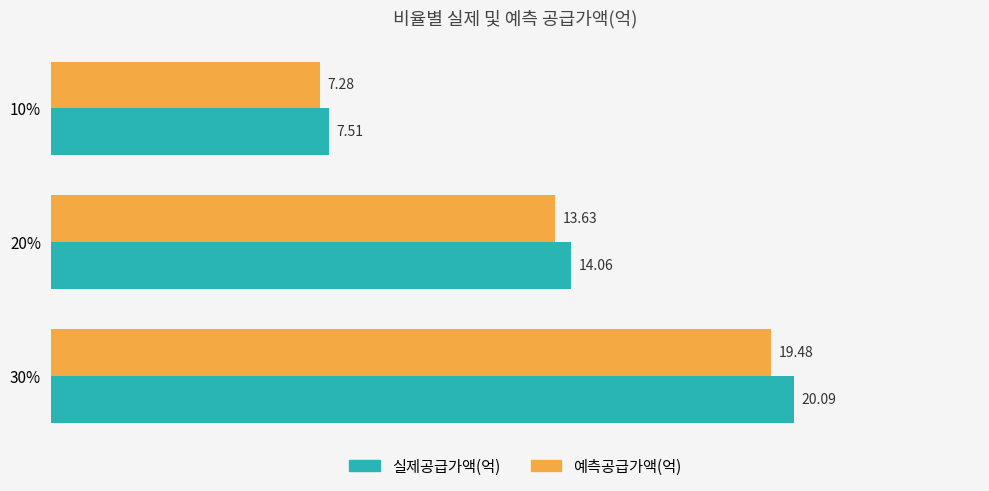

What is the difference between the second highest and minimum values in the 예측공급가액(억) series?

6.4